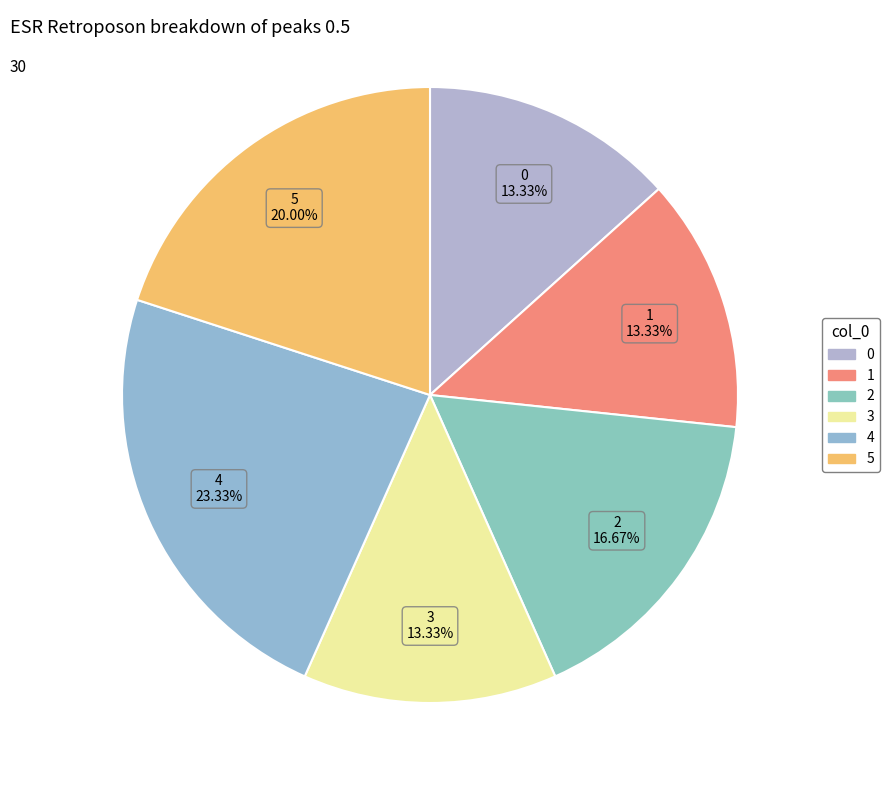

Does 5 represent more than half of the total?

No